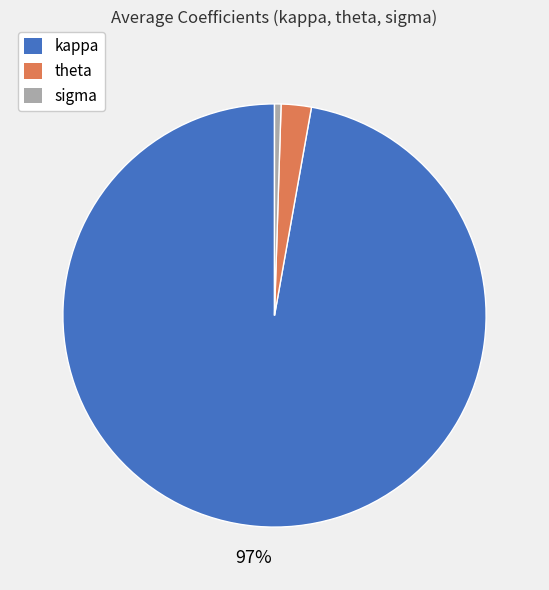

How many slices are in this pie chart?

3